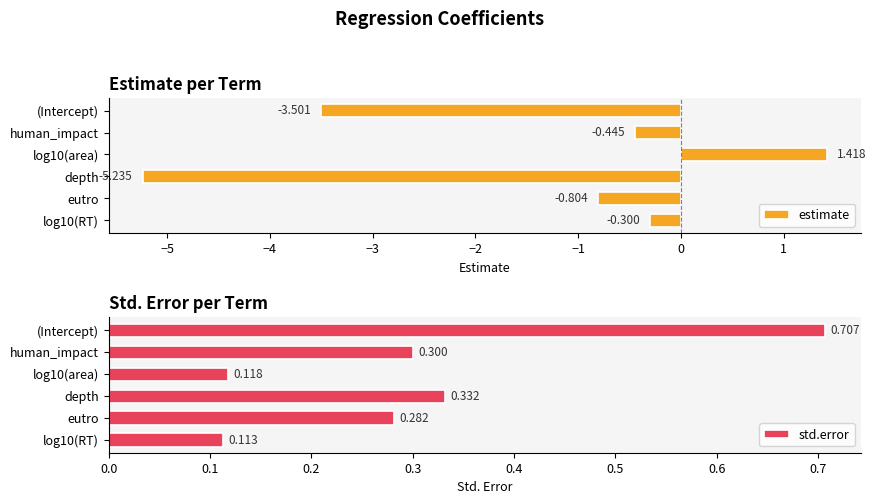

What is the value of the std.error bar at the 4th from the left?

0.3